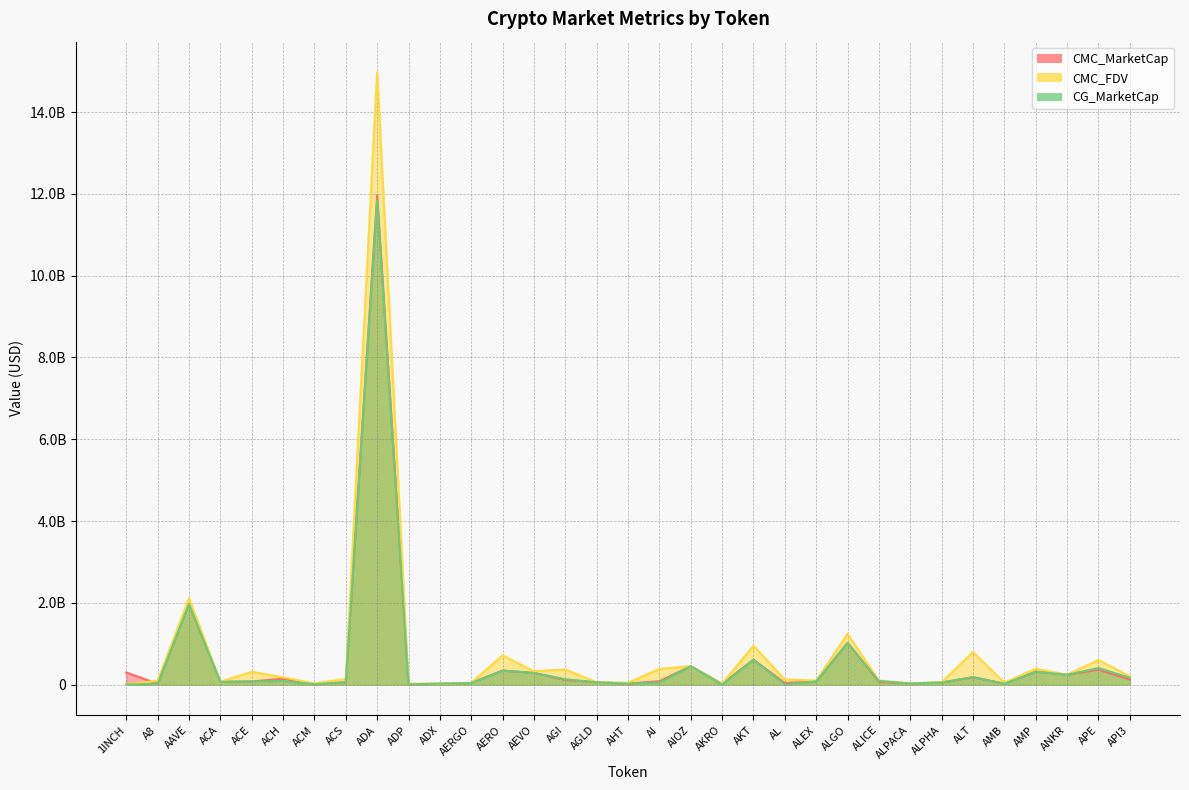

How many interior local peaks does the CMC_MarketCap series have?

10